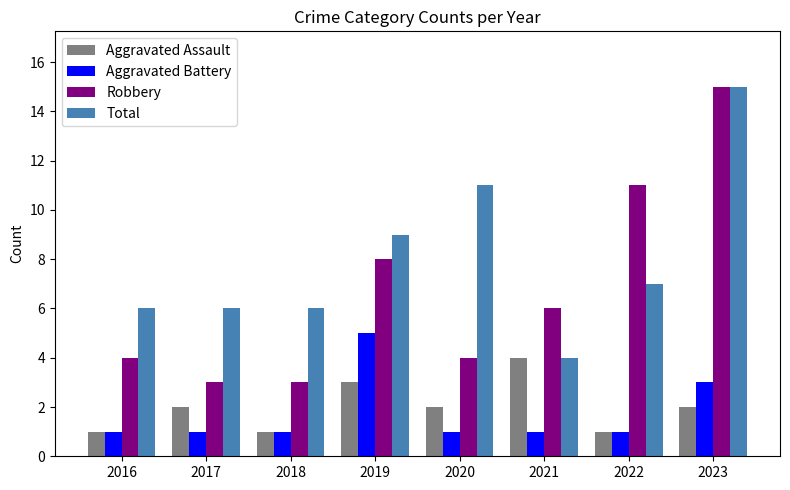

At which label is Total closest to 9?

2019